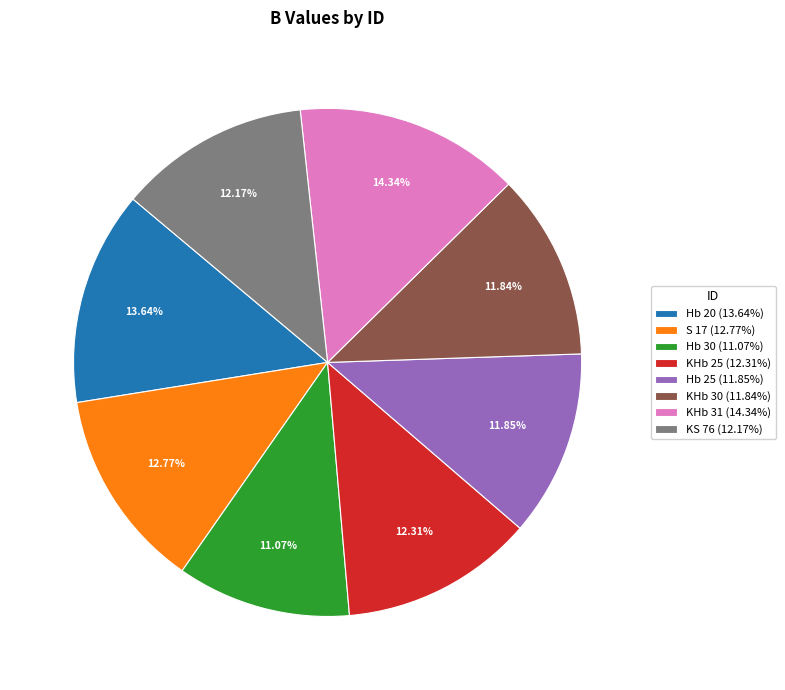

Count the number of slices in the pie.

8